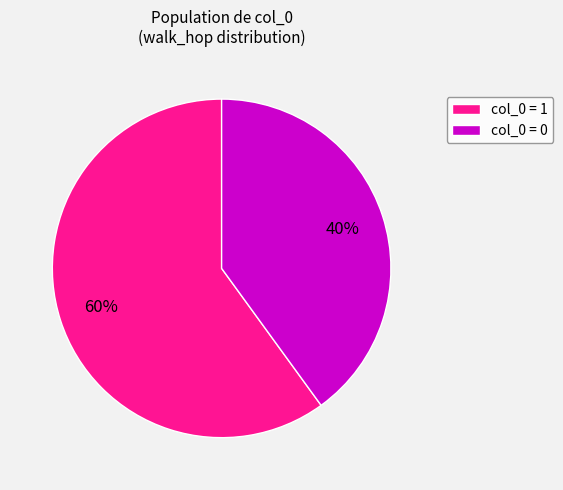

To the nearest percent, what percentage of the pie is col_0 = 0?

40%